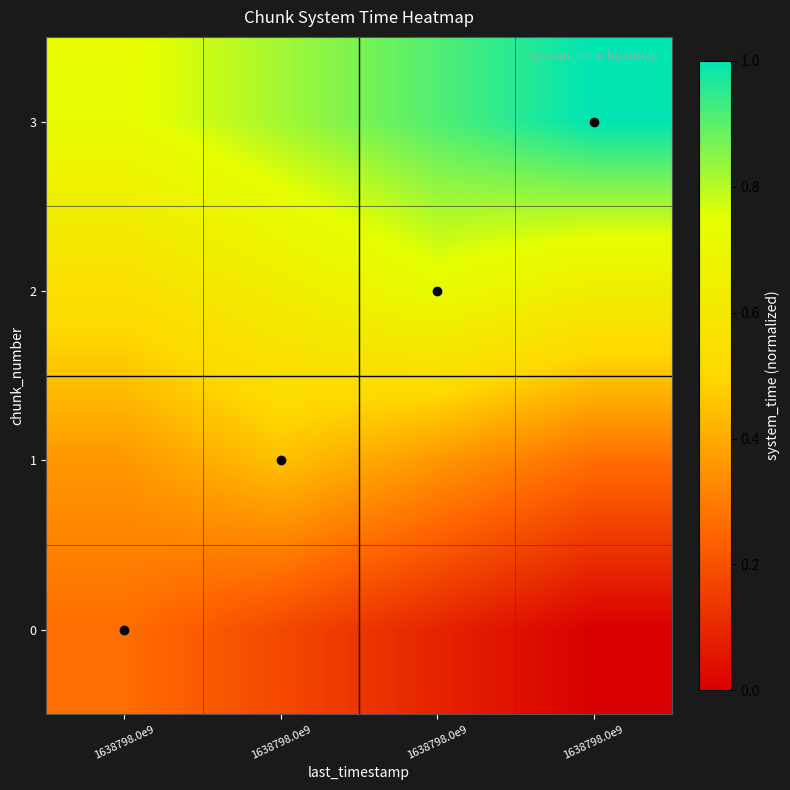

Which label corresponds to the largest value in the chart?

1638798.0e9